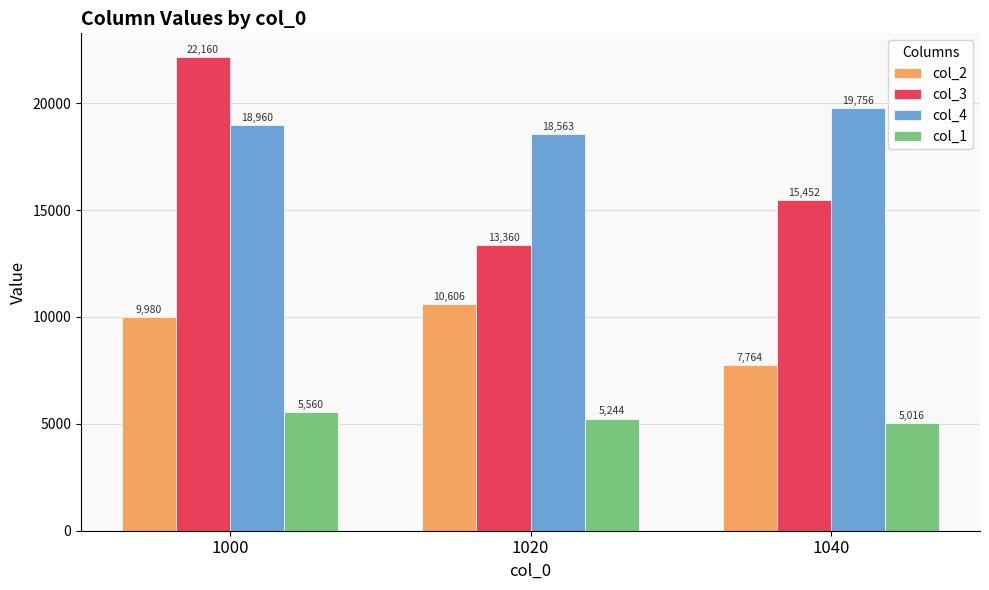

Rank the series by their average value, from highest to lowest.

col_4, col_3, col_2, col_1